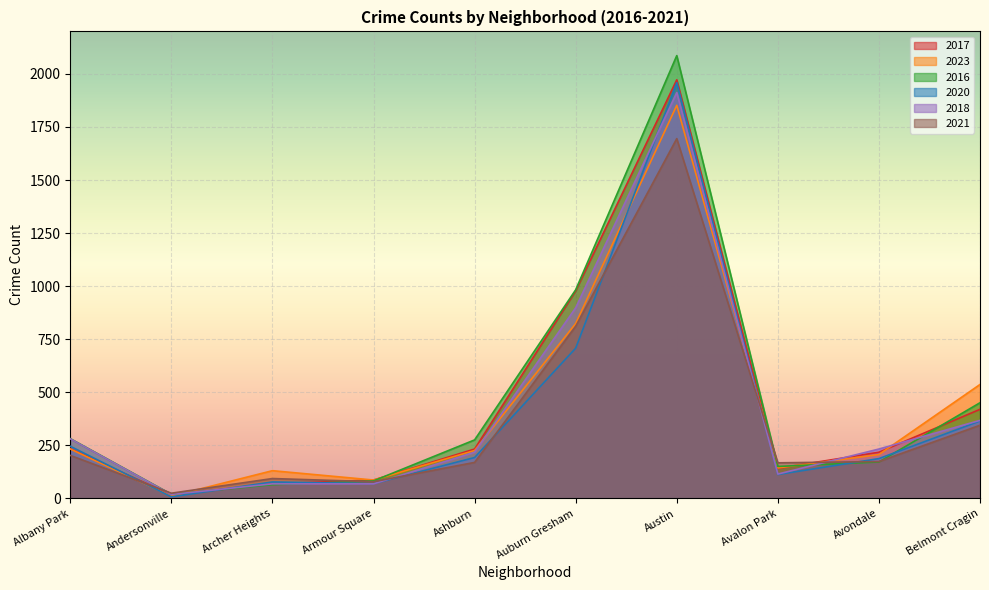

What is the value of the 2021 point at the 9th from the left?

174